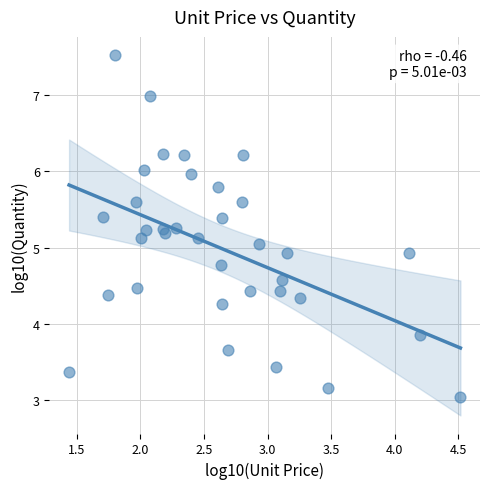

What is the range of Y values (max minus min)?

4.5